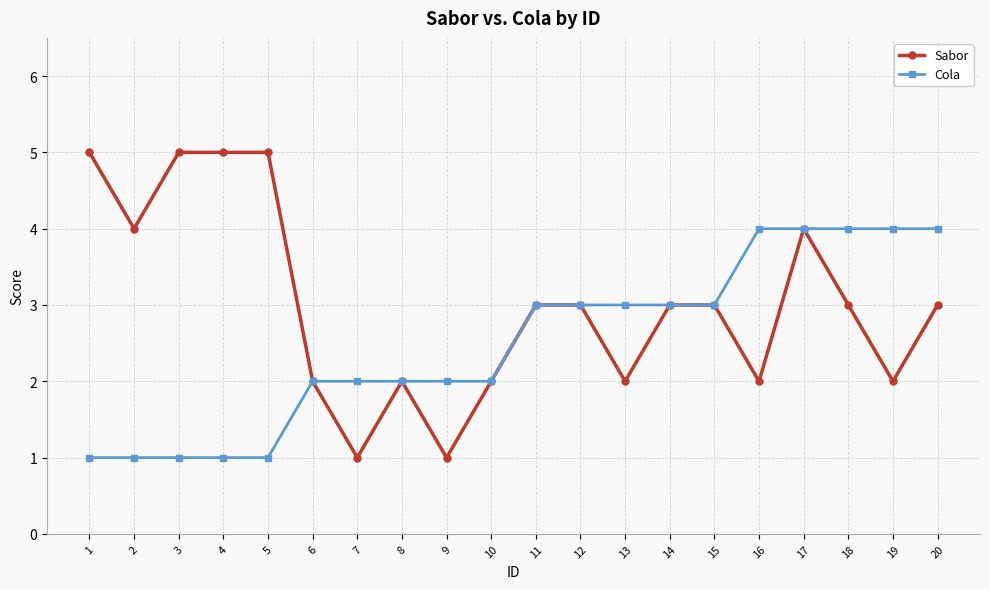

What is the highest value of the Cola series?

4